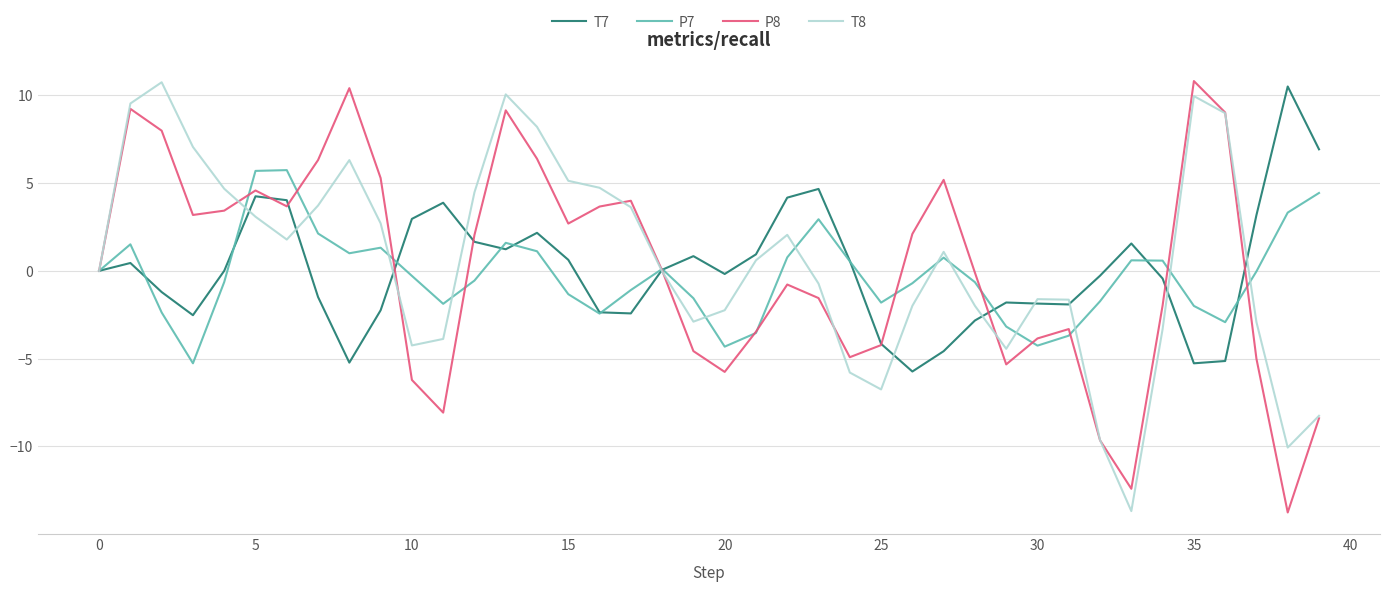

What is the smallest value displayed?

-13.8